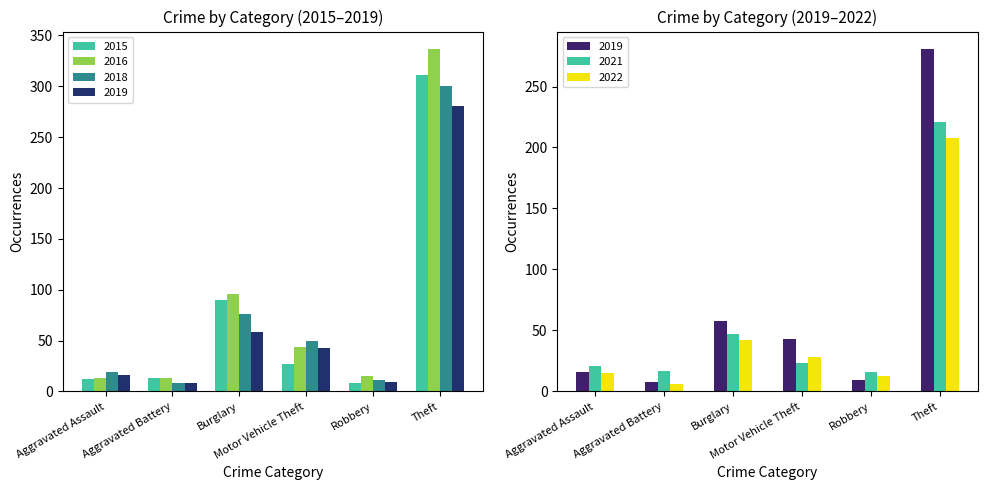

What is the total value across all series at Aggravated Battery?

65